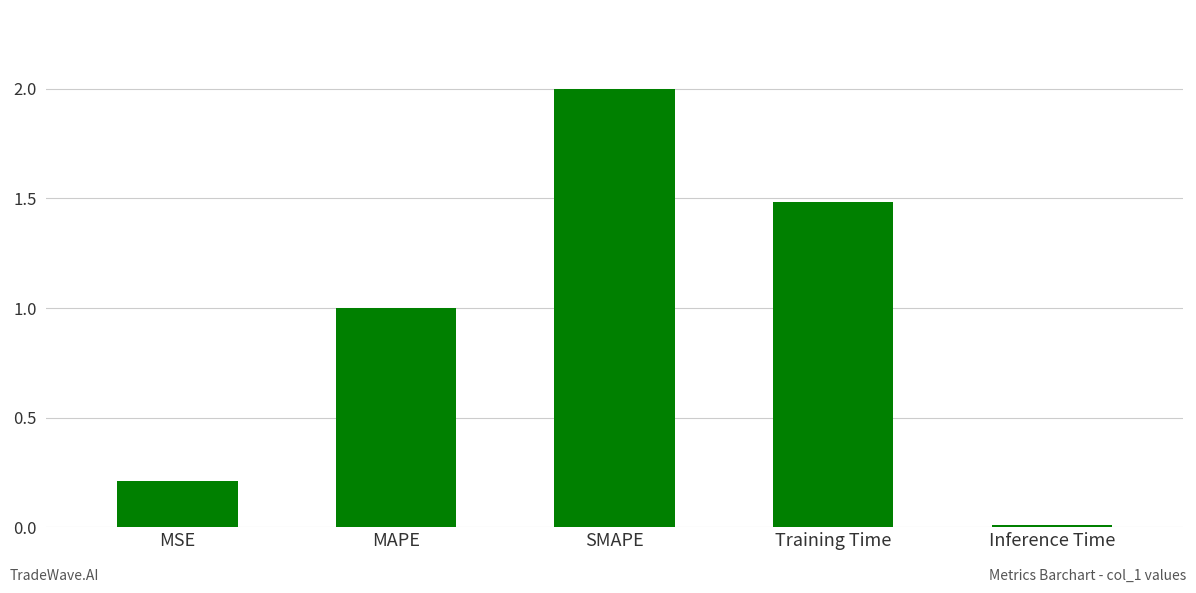

What is the maximum value shown in the chart?

2.0